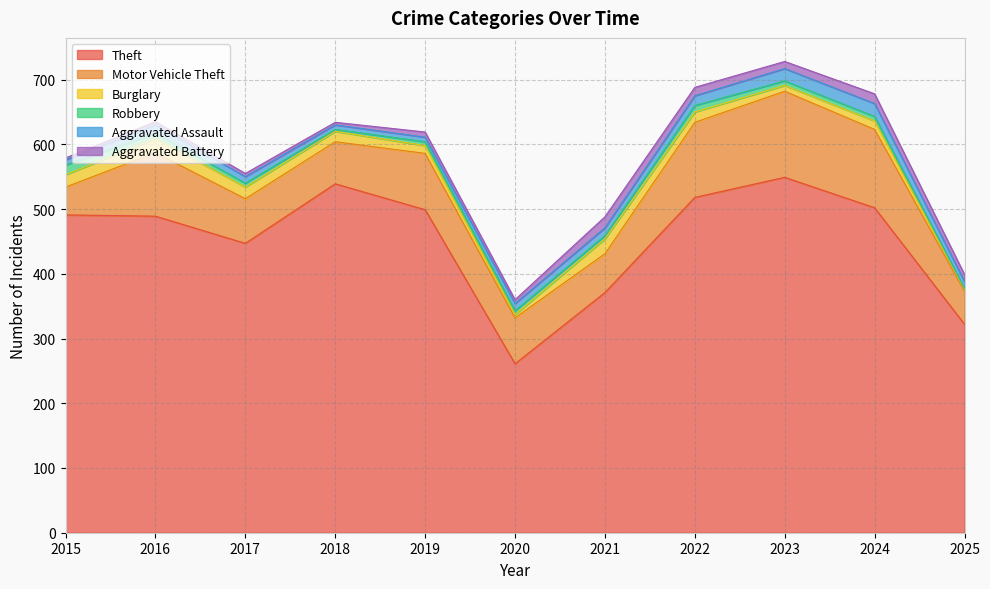

Count the number of categories in the chart.

11